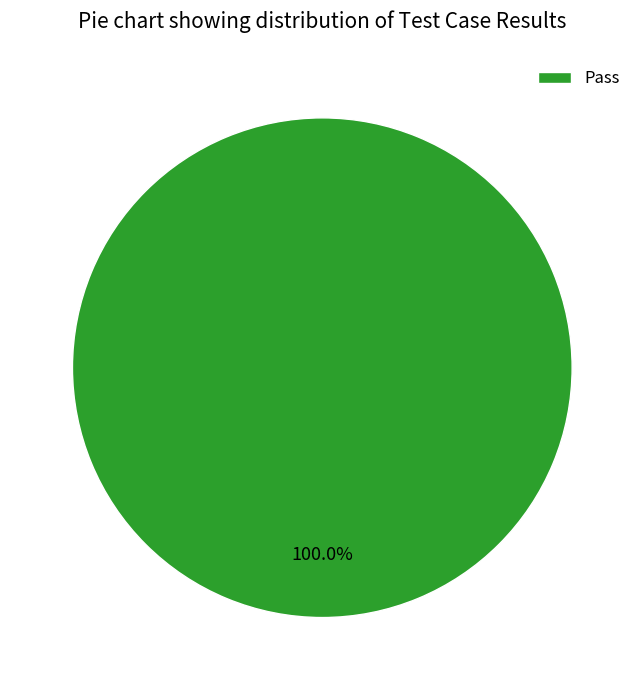

Rank the categories by value from lowest to highest.

Pass